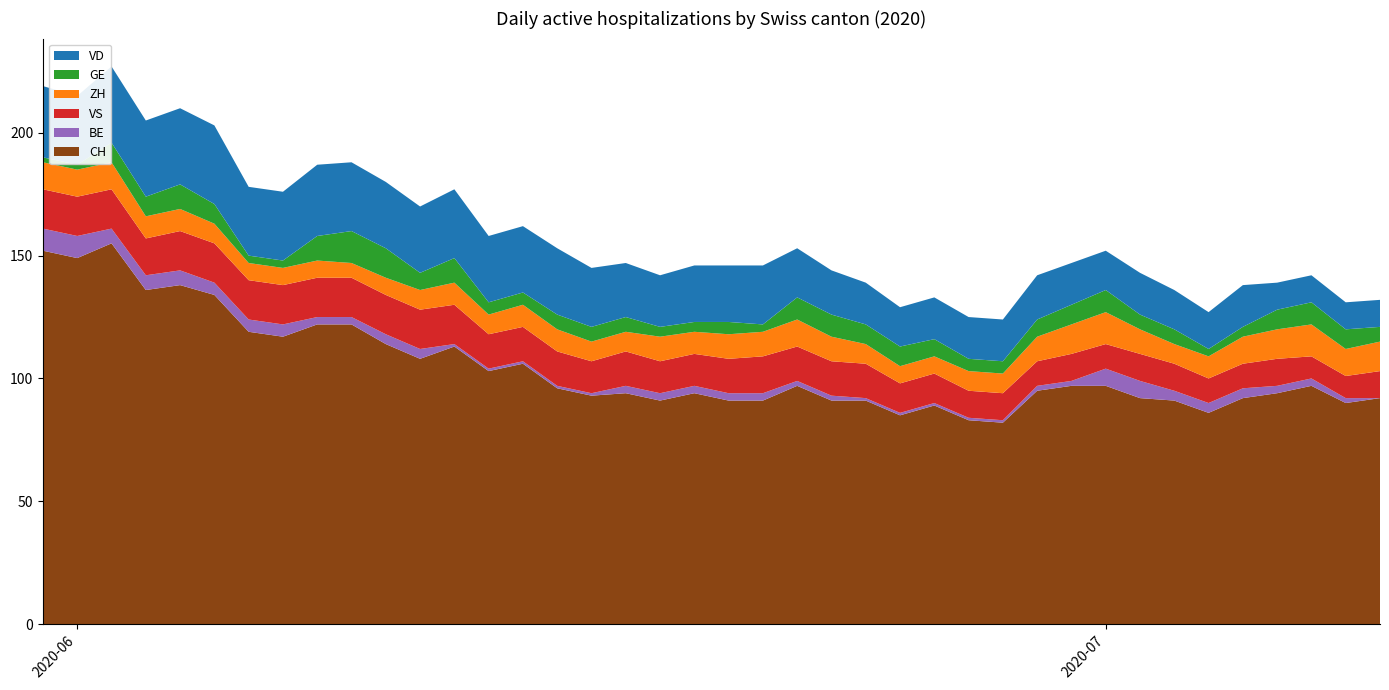

Reading left to right, what are all the values shown in this chart?

CH: 152	149	155	136	138	134	119	117	122	122	114	108	113	103	106	96	93	94	91	94	91	91	97	91	91	85	89	83	82	95	97	97	92	91	86	92	94	97	90	92
VD: 29	28	31	31	31	32	28	28	29	28	27	27	28	27	27	27	24	22	21	23	23	24	20	18	17	16	17	17	17	18	17	16	17	16	15	17	11	11	11	11
GE: 2	2	8	8	10	8	3	3	10	13	12	7	10	5	5	6	6	6	4	4	5	3	9	9	8	8	7	5	5	7	8	9	6	6	3	4	8	9	8	6
ZH: 11	11	11	9	9	8	7	7	7	6	7	8	9	8	9	9	8	8	10	9	10	10	11	10	8	7	7	8	8	10	12	13	10	8	9	11	12	13	11	12
VS: 16	16	16	15	16	16	16	16	16	16	16	16	16	14	14	14	13	14	13	13	14	15	14	14	14	12	12	11	11	10	11	10	11	11	10	10	11	9	9	11
BE: 9	9	6	6	6	5	5	5	3	3	4	4	1	1	1	1	1	3	3	3	3	3	2	2	1	1	1	1	1	2	2	7	7	4	4	4	3	3	2	0